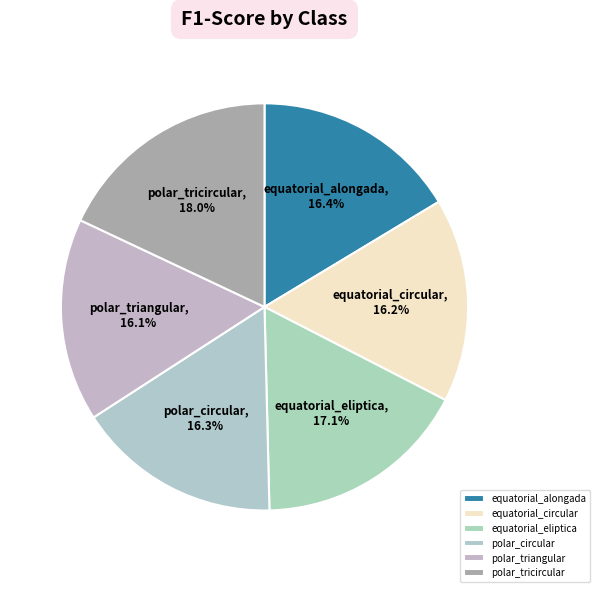

Combined, do polar_triangular and equatorial_alongada account for over 50%?

No